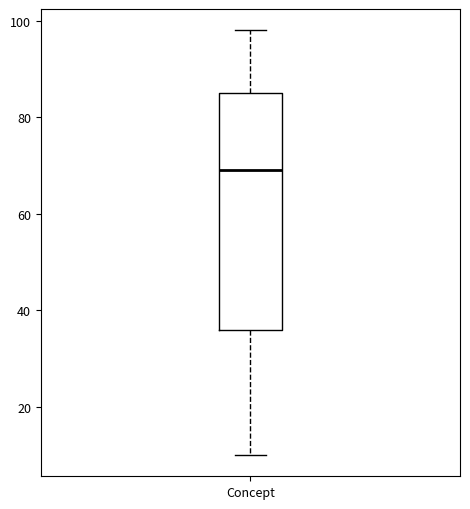

Read this box plot against the y-axis: the position of the median line, the range covered by the box, and the ends of both whiskers. The values are not printed on the chart, so give them approximately, as read against the axis.

median 70, box 36 to 86, whiskers 10 to 98